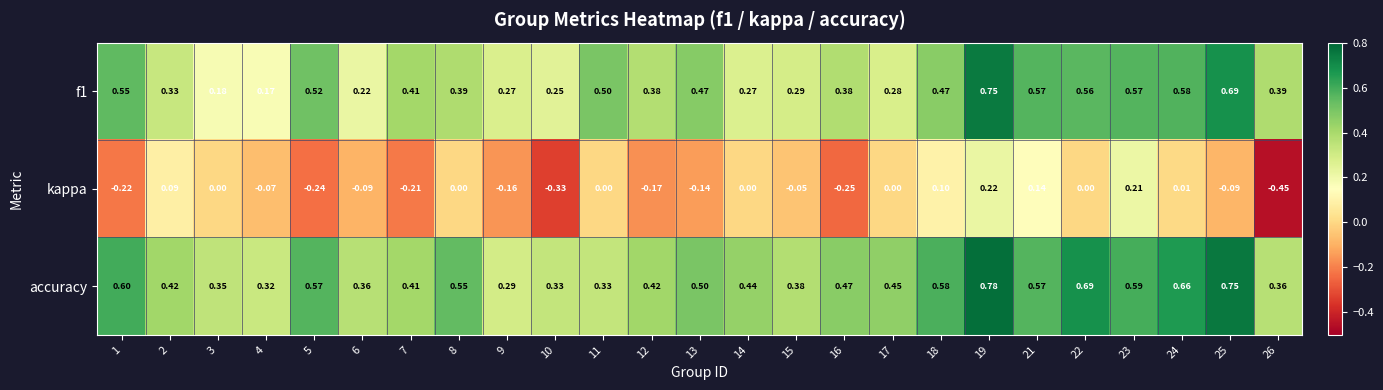

At how many categories does at least one series exceed 0?

25